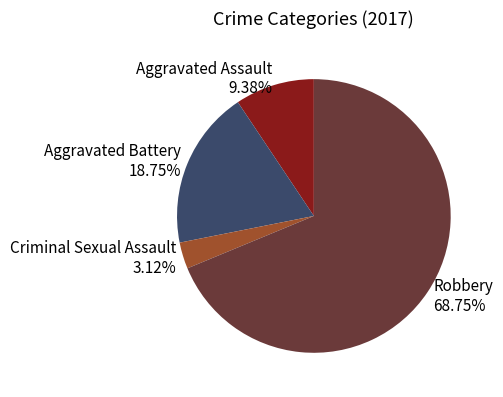

True or false: Aggravated Battery accounts for 5% of the total.

False